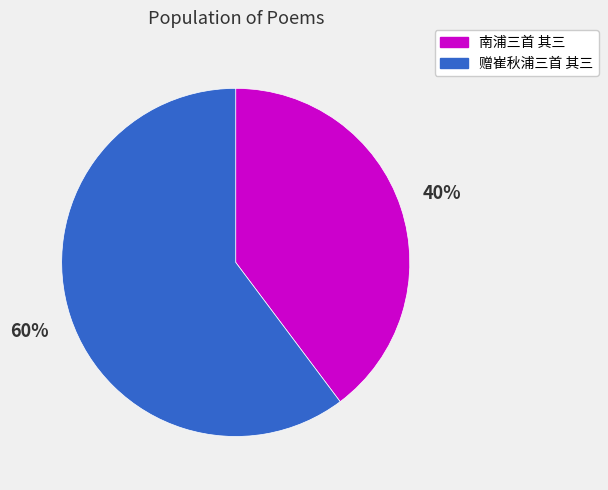

Count the number of slices in the pie.

2